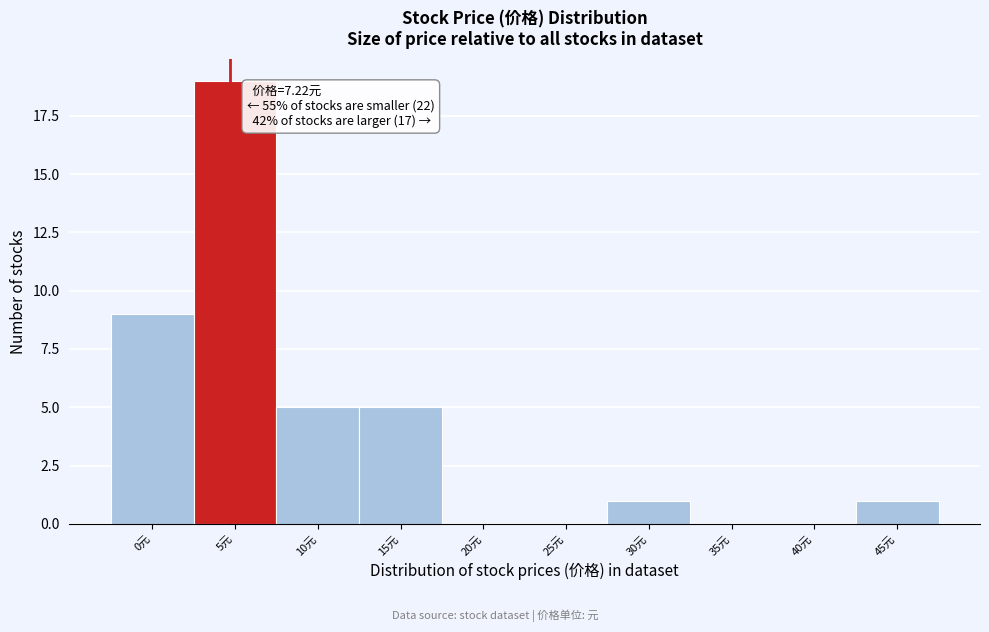

Reading right to left, extract all data points from this chart.

45元=1	40元=0	35元=0	30元=1	25元=0	20元=0	15元=5	10元=5	5元=19	0元=9